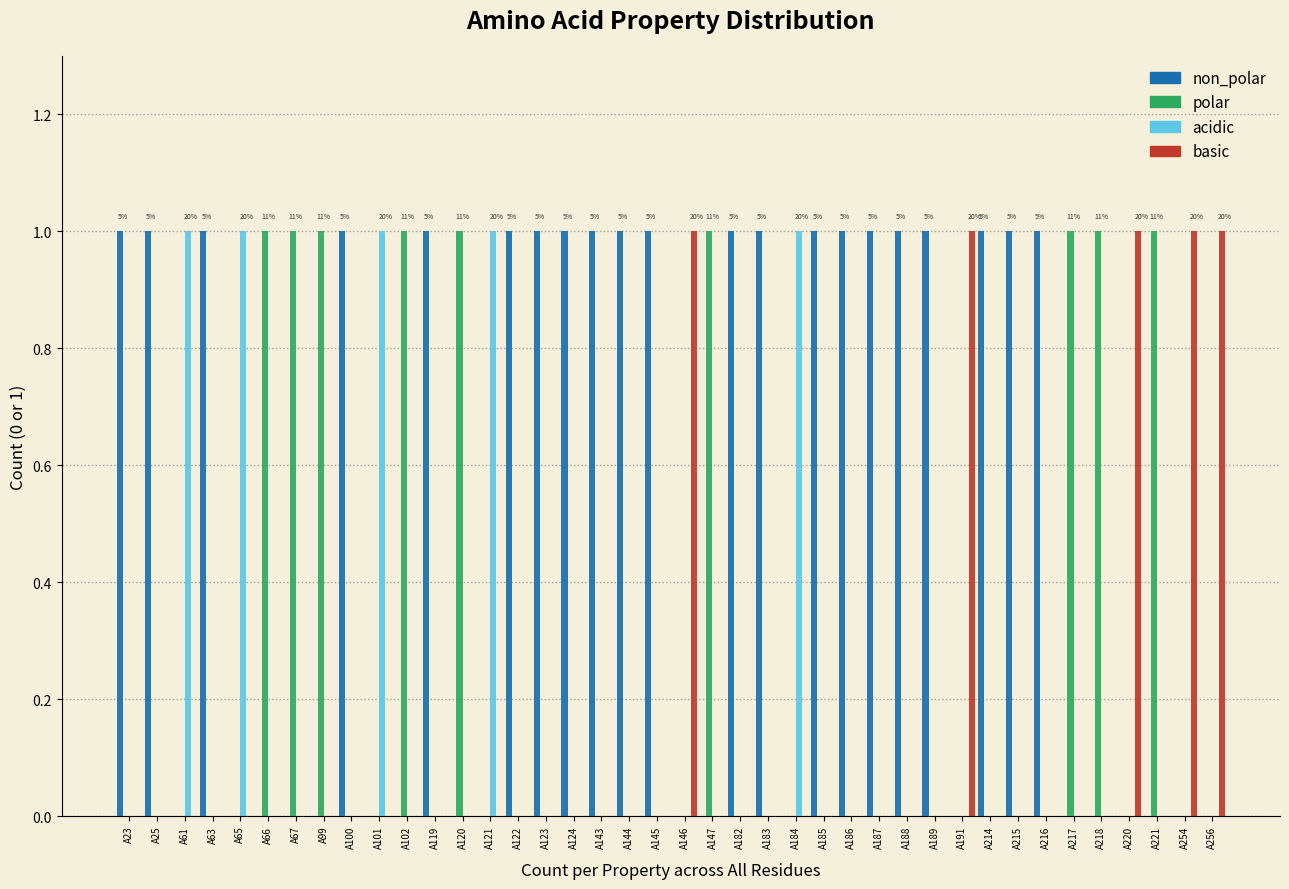

Is the value of polar at A183 greater than the value of non_polar at A215?

No